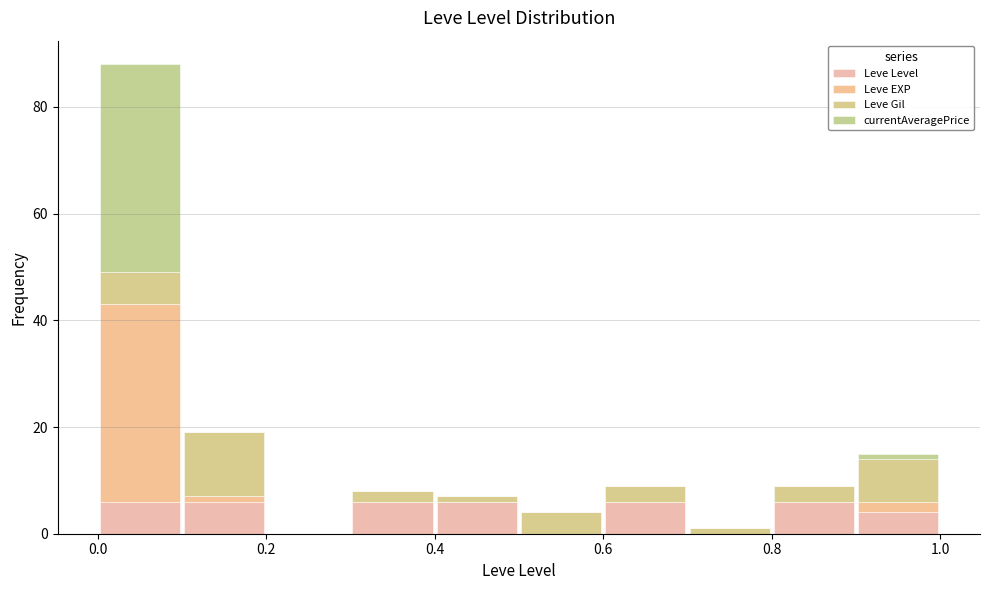

Reading left to right, list every stacked bar in this chart as the range it spans on the x-axis followed by its total height. The values are not printed on the chart, so give them approximately, as read against the axis.

0.0 to 0.1: 88
0.1 to 0.2: 20
0.2 to 0.3: 0
0.3 to 0.4: 8
0.4 to 0.5: 8
0.5 to 0.6: 4
0.6 to 0.7: 10
0.7 to 0.8: under 2
0.8 to 0.9: 10
0.9 to 1.0: 16